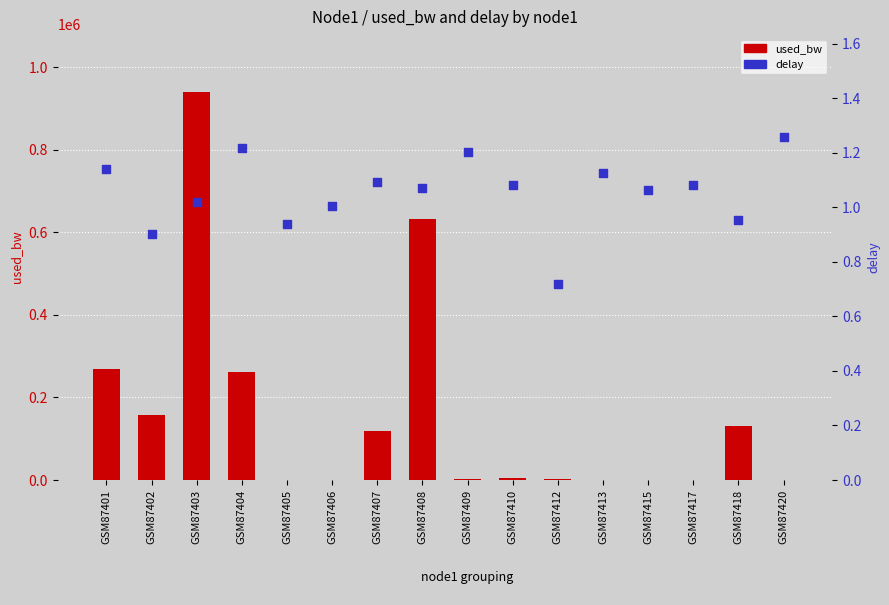

Which series contains the highest Y value?

used_bw